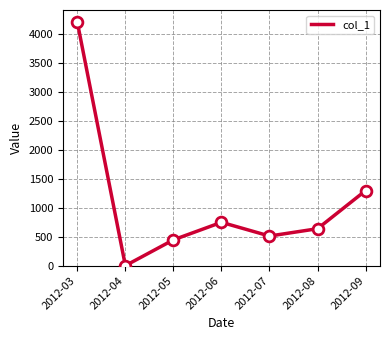

Which has a higher value, 2012-04 or 2012-07?

2012-07